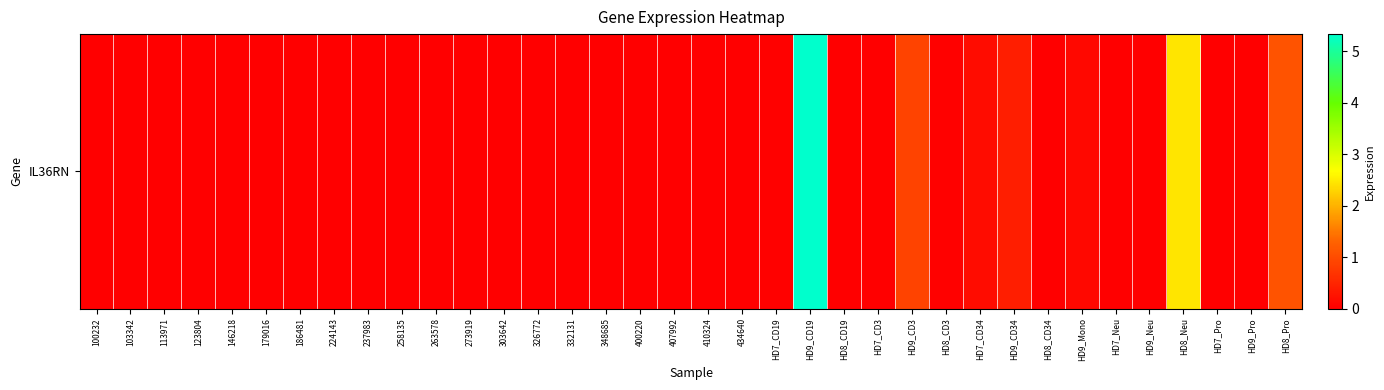

Reading left to right, what are all the values shown in this chart?

100232=0.0	103342=0.0	113971=0.0	123804=0.0	146218=0.0	179016=0.0	186481=0.0	224143=0.0	237983=0.0	258135=0.0	263578=0.0	273919=0.0	303642=0.0	326772=0.0	332131=0.0	348685=0.0	400220=0.0	407992=0.0	410324=0.0	434640=0.0	HD7_CD19=0.0	HD9_CD19=5.3	HD8_CD19=0.0	HD7_CD3=0.0	HD9_CD3=0.9	HD8_CD3=0.0	HD7_CD34=0.2	HD9_CD34=0.4	HD8_CD34=0.0	HD9_Mono=0.1	HD7_Neu=0.0	HD9_Neu=0.0	HD8_Neu=2.5	HD7_Pro=0.0	HD9_Pro=0.0	HD8_Pro=1.1